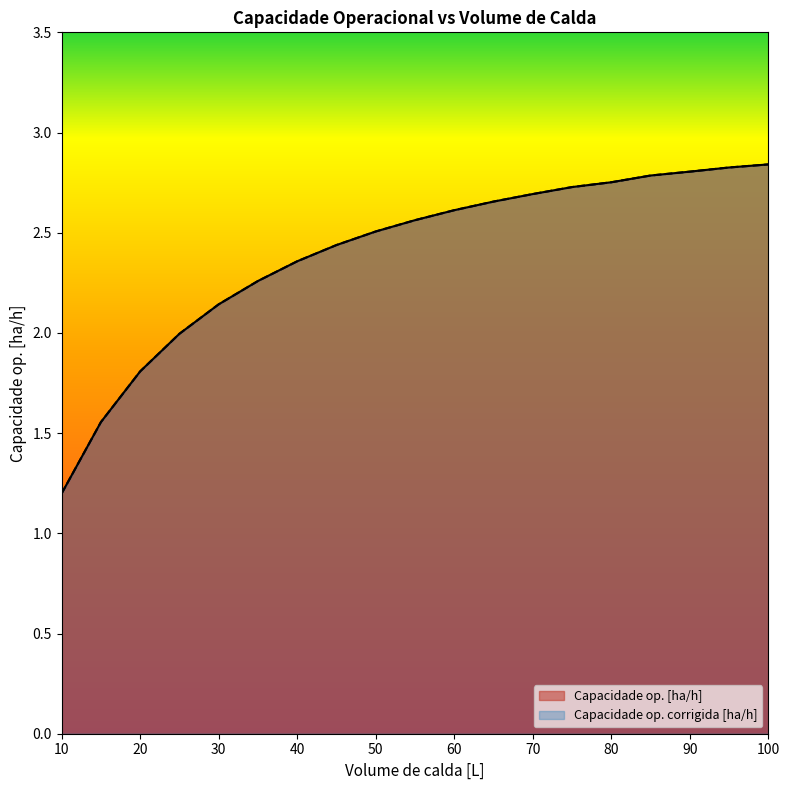

Reading left to right, extract all data points from this chart.

Capacidade op. [ha/h]: 10=1.2	15=1.6	20=1.8	25=2.0	30=2.1	35=2.3	40=2.4	45=2.4	50=2.5	55=2.6	60=2.6	65=2.7	70=2.7	75=2.7	80=2.8	85=2.8	90=2.8	95=2.8	100=2.8
Capacidade op. corrigida [ha/h]: 10=1.2	15=1.6	20=1.8	25=2.0	30=2.1	35=2.3	40=2.4	45=2.4	50=2.5	55=2.6	60=2.6	65=2.7	70=2.7	75=2.7	80=2.8	85=2.8	90=2.8	95=2.8	100=2.8